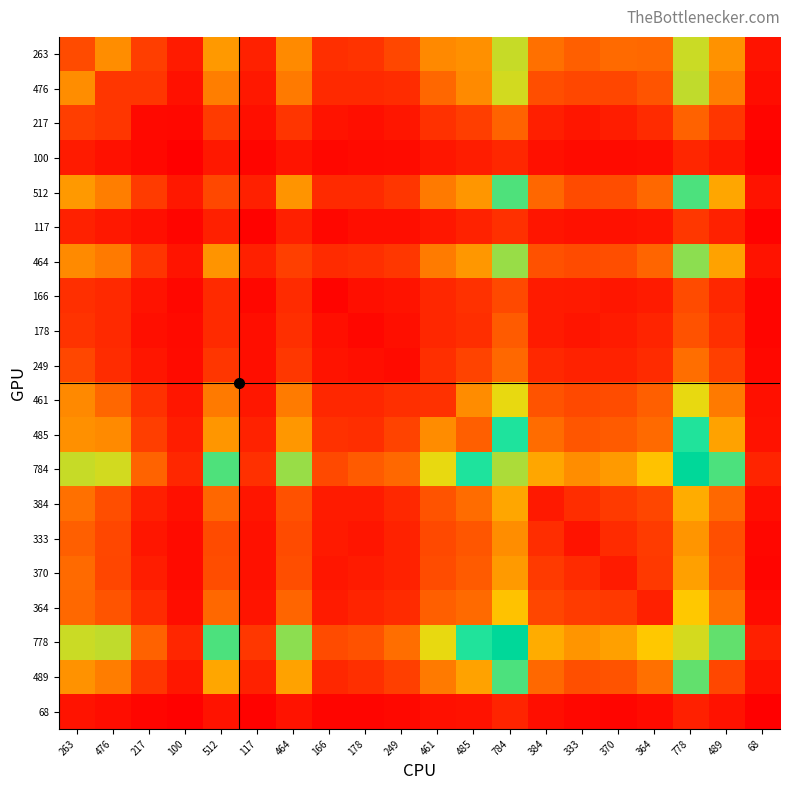

Which has a higher value, 364 or 117?

364